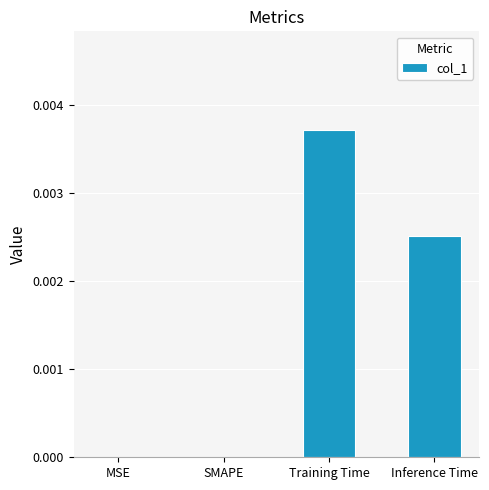

Between Inference Time and MSE, which is larger?

Inference Time